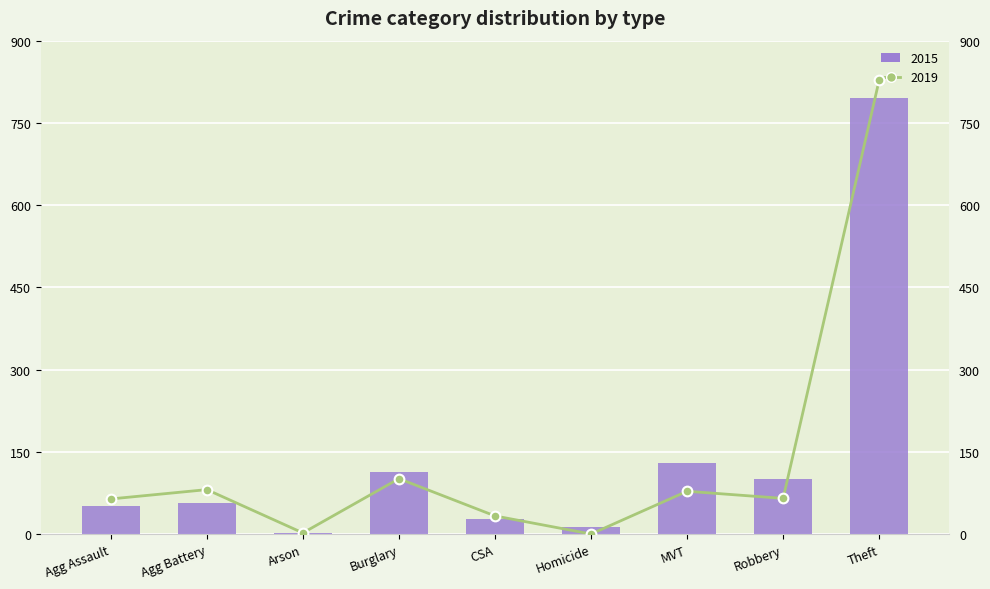

Which series has the widest spread of values?

2019